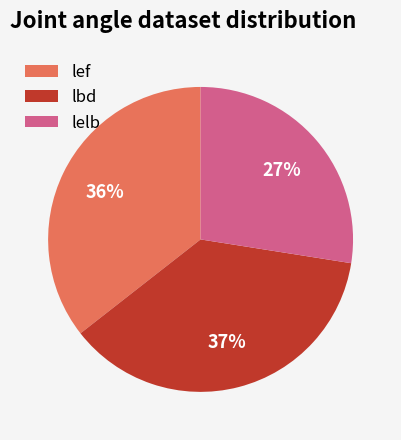

What percentage is the lbd slice, to the nearest percent?

37%